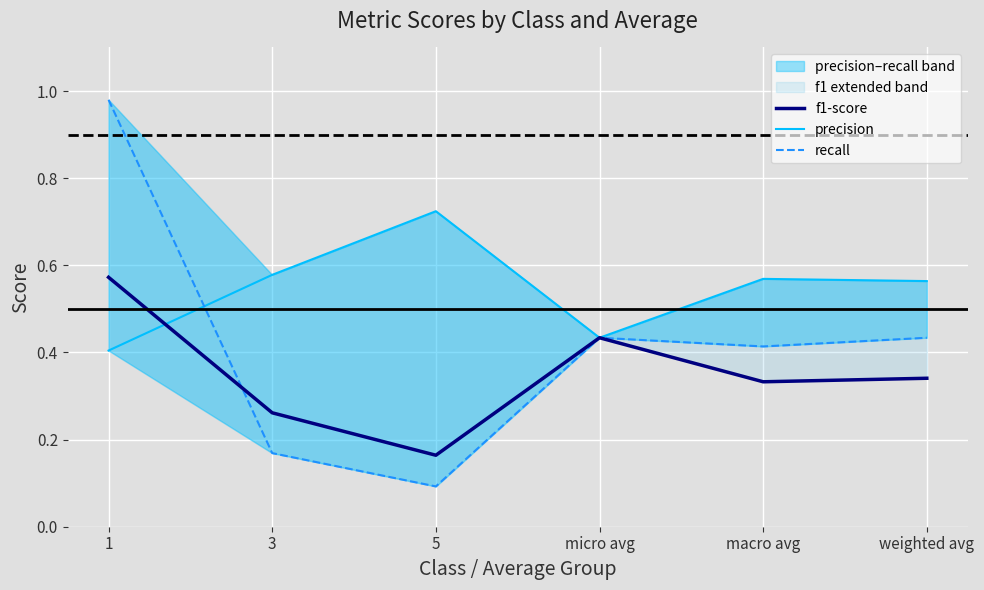

After their last crossing, which series has the higher values: recall or f1-score?

f1-score